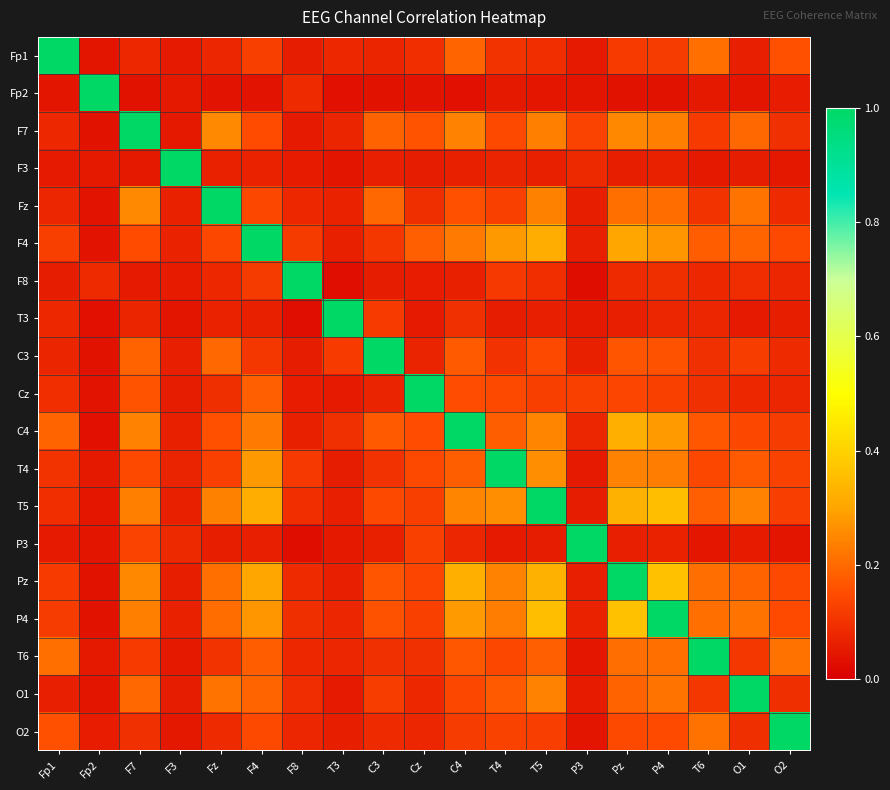

Reading left to right, extract all data points from this chart.

Fp1: Fp1=1.0	Fp2=0.0	F7=0.1	F3=0.1	Fz=0.1	F4=0.1	F8=0.1	T3=0.1	C3=0.1	Cz=0.1	C4=0.2	T4=0.1	T5=0.1	P3=0.1	Pz=0.1	P4=0.1	T6=0.2	O1=0.1	O2=0.2
Fp2: Fp1=0.0	Fp2=1.0	F7=0.0	F3=0.1	Fz=0.0	F4=0.0	F8=0.1	T3=0.0	C3=0.0	Cz=0.0	C4=0.0	T4=0.1	T5=0.0	P3=0.0	Pz=0.0	P4=0.0	T6=0.1	O1=0.0	O2=0.1
F7: Fp1=0.1	Fp2=0.0	F7=1.0	F3=0.0	Fz=0.3	F4=0.1	F8=0.1	T3=0.1	C3=0.2	Cz=0.2	C4=0.2	T4=0.1	T5=0.2	P3=0.1	Pz=0.3	P4=0.2	T6=0.1	O1=0.2	O2=0.1
F3: Fp1=0.1	Fp2=0.1	F7=0.0	F3=1.0	Fz=0.1	F4=0.1	F8=0.1	T3=0.0	C3=0.1	Cz=0.1	C4=0.1	T4=0.1	T5=0.1	P3=0.1	Pz=0.1	P4=0.1	T6=0.0	O1=0.1	O2=0.0
Fz: Fp1=0.1	Fp2=0.0	F7=0.3	F3=0.1	Fz=1.0	F4=0.1	F8=0.1	T3=0.1	C3=0.2	Cz=0.1	C4=0.2	T4=0.1	T5=0.2	P3=0.1	Pz=0.2	P4=0.2	T6=0.1	O1=0.2	O2=0.1
F4: Fp1=0.1	Fp2=0.0	F7=0.1	F3=0.1	Fz=0.1	F4=1.0	F8=0.1	T3=0.1	C3=0.1	Cz=0.2	C4=0.2	T4=0.3	T5=0.3	P3=0.1	Pz=0.3	P4=0.3	T6=0.2	O1=0.2	O2=0.1
F8: Fp1=0.1	Fp2=0.1	F7=0.1	F3=0.1	Fz=0.1	F4=0.1	F8=1.0	T3=0.0	C3=0.1	Cz=0.1	C4=0.1	T4=0.1	T5=0.1	P3=0.0	Pz=0.1	P4=0.1	T6=0.1	O1=0.1	O2=0.1
T3: Fp1=0.1	Fp2=0.0	F7=0.1	F3=0.0	Fz=0.1	F4=0.1	F8=0.0	T3=1.0	C3=0.1	Cz=0.1	C4=0.1	T4=0.1	T5=0.1	P3=0.1	Pz=0.1	P4=0.1	T6=0.1	O1=0.1	O2=0.1
C3: Fp1=0.1	Fp2=0.0	F7=0.2	F3=0.1	Fz=0.2	F4=0.1	F8=0.1	T3=0.1	C3=1.0	Cz=0.1	C4=0.2	T4=0.1	T5=0.1	P3=0.1	Pz=0.2	P4=0.2	T6=0.1	O1=0.1	O2=0.1
Cz: Fp1=0.1	Fp2=0.0	F7=0.2	F3=0.1	Fz=0.1	F4=0.2	F8=0.1	T3=0.1	C3=0.1	Cz=1.0	C4=0.2	T4=0.1	T5=0.1	P3=0.1	Pz=0.1	P4=0.1	T6=0.1	O1=0.1	O2=0.1
C4: Fp1=0.2	Fp2=0.0	F7=0.2	F3=0.1	Fz=0.2	F4=0.2	F8=0.1	T3=0.1	C3=0.2	Cz=0.2	C4=1.0	T4=0.2	T5=0.2	P3=0.1	Pz=0.3	P4=0.3	T6=0.2	O1=0.1	O2=0.1
T4: Fp1=0.1	Fp2=0.1	F7=0.1	F3=0.1	Fz=0.1	F4=0.3	F8=0.1	T3=0.1	C3=0.1	Cz=0.1	C4=0.2	T4=1.0	T5=0.3	P3=0.1	Pz=0.2	P4=0.2	T6=0.1	O1=0.2	O2=0.1
T5: Fp1=0.1	Fp2=0.0	F7=0.2	F3=0.1	Fz=0.2	F4=0.3	F8=0.1	T3=0.1	C3=0.1	Cz=0.1	C4=0.2	T4=0.3	T5=1.0	P3=0.1	Pz=0.3	P4=0.4	T6=0.2	O1=0.2	O2=0.1
P3: Fp1=0.1	Fp2=0.0	F7=0.1	F3=0.1	Fz=0.1	F4=0.1	F8=0.0	T3=0.1	C3=0.1	Cz=0.1	C4=0.1	T4=0.1	T5=0.1	P3=1.0	Pz=0.1	P4=0.1	T6=0.0	O1=0.1	O2=0.0
Pz: Fp1=0.1	Fp2=0.0	F7=0.3	F3=0.1	Fz=0.2	F4=0.3	F8=0.1	T3=0.1	C3=0.2	Cz=0.1	C4=0.3	T4=0.2	T5=0.3	P3=0.1	Pz=1.0	P4=0.4	T6=0.2	O1=0.2	O2=0.1
P4: Fp1=0.1	Fp2=0.0	F7=0.2	F3=0.1	Fz=0.2	F4=0.3	F8=0.1	T3=0.1	C3=0.2	Cz=0.1	C4=0.3	T4=0.2	T5=0.4	P3=0.1	Pz=0.4	P4=1.0	T6=0.2	O1=0.2	O2=0.1
T6: Fp1=0.2	Fp2=0.1	F7=0.1	F3=0.0	Fz=0.1	F4=0.2	F8=0.1	T3=0.1	C3=0.1	Cz=0.1	C4=0.2	T4=0.1	T5=0.2	P3=0.0	Pz=0.2	P4=0.2	T6=1.0	O1=0.1	O2=0.2
O1: Fp1=0.1	Fp2=0.0	F7=0.2	F3=0.1	Fz=0.2	F4=0.2	F8=0.1	T3=0.1	C3=0.1	Cz=0.1	C4=0.1	T4=0.2	T5=0.2	P3=0.1	Pz=0.2	P4=0.2	T6=0.1	O1=1.0	O2=0.1
O2: Fp1=0.2	Fp2=0.1	F7=0.1	F3=0.0	Fz=0.1	F4=0.1	F8=0.1	T3=0.1	C3=0.1	Cz=0.1	C4=0.1	T4=0.1	T5=0.1	P3=0.0	Pz=0.1	P4=0.1	T6=0.2	O1=0.1	O2=1.0